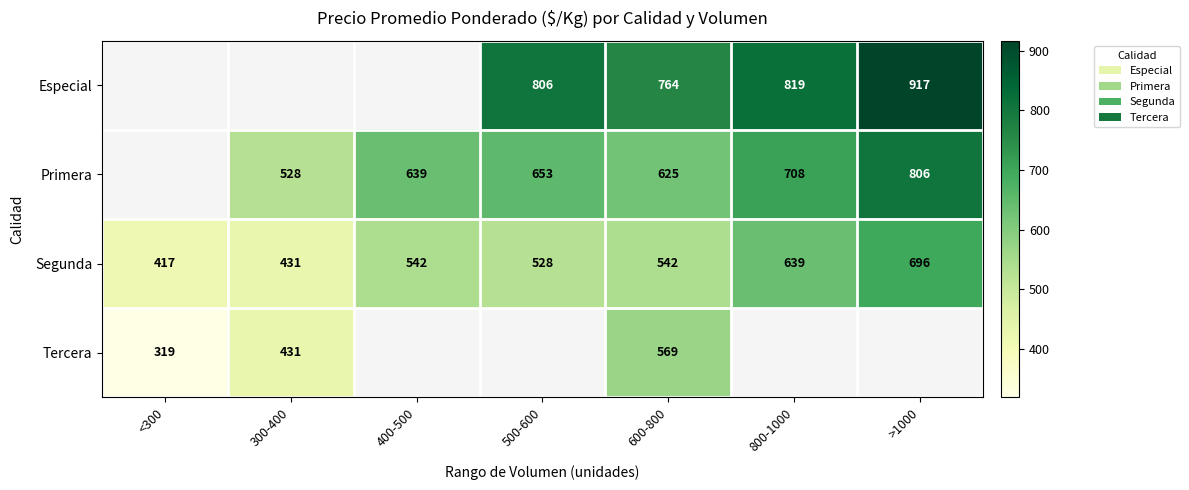

Count the number of categories in the chart.

7